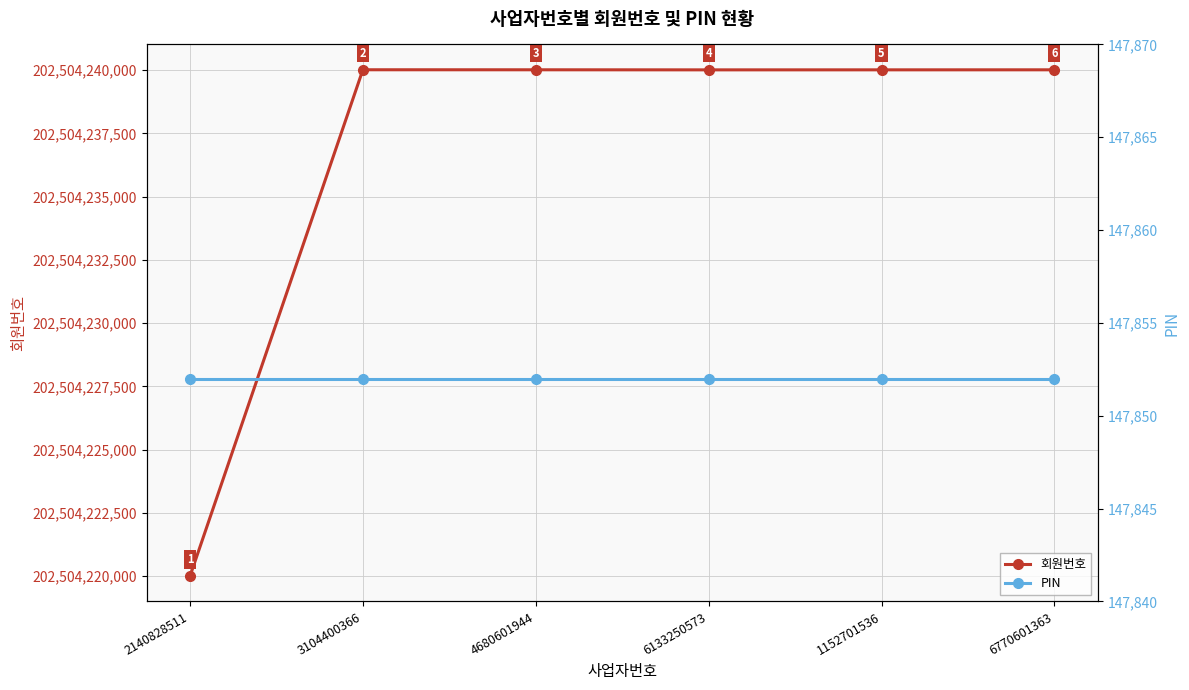

List the series in order of their overall mean, highest first.

회원번호, PIN